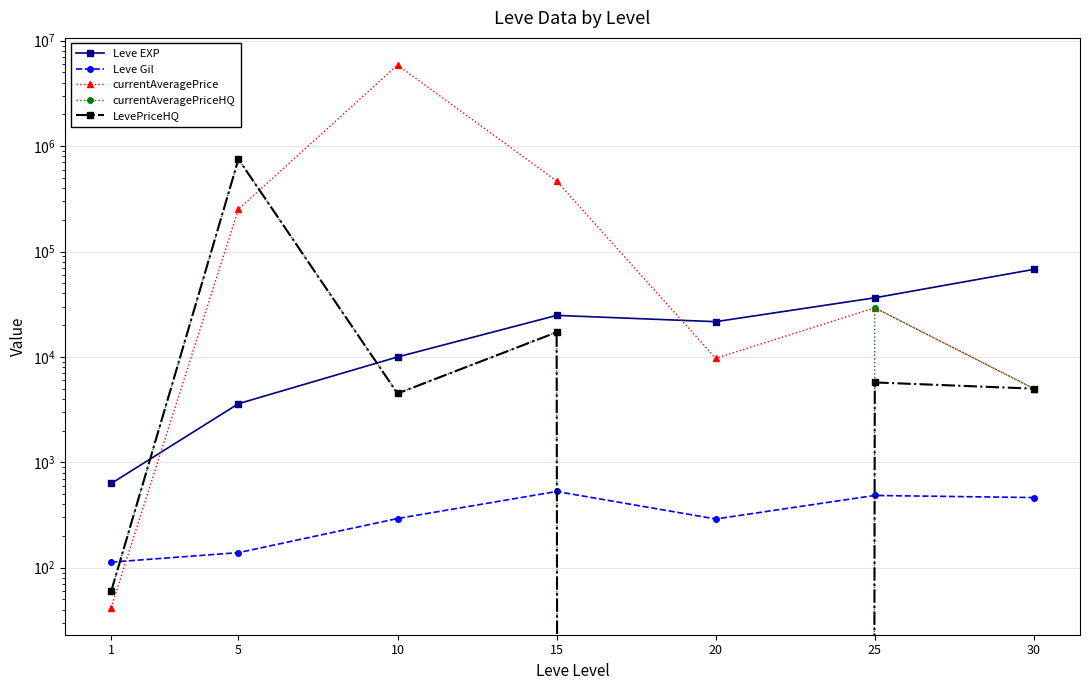

True or false: Leve EXP and currentAveragePrice cross at least once.

True